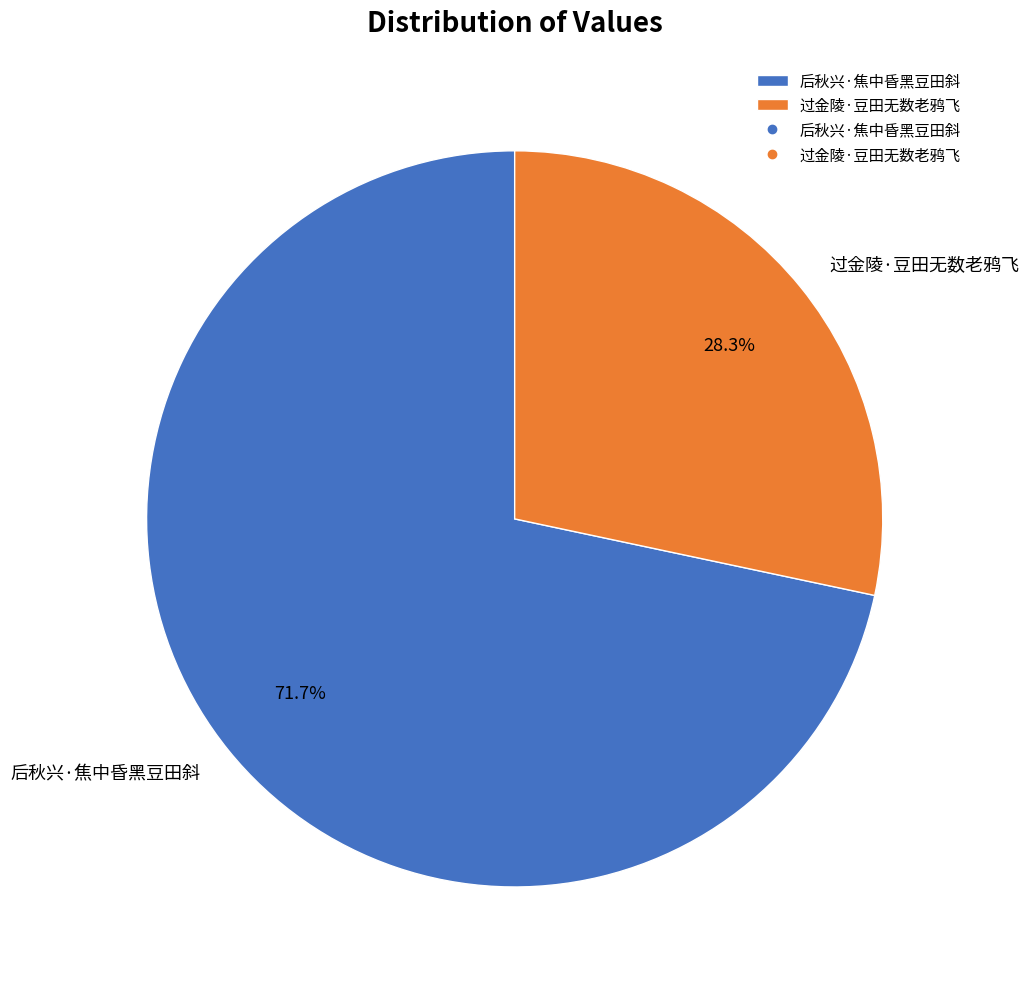

Count the number of slices in the pie.

2